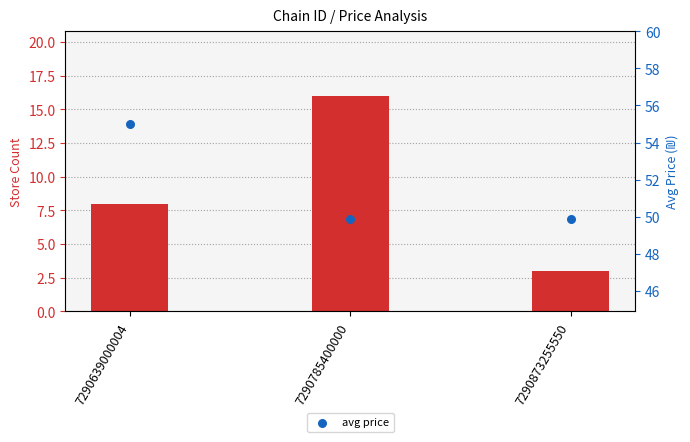

At which category is the sum across all series the highest?

7290785400000